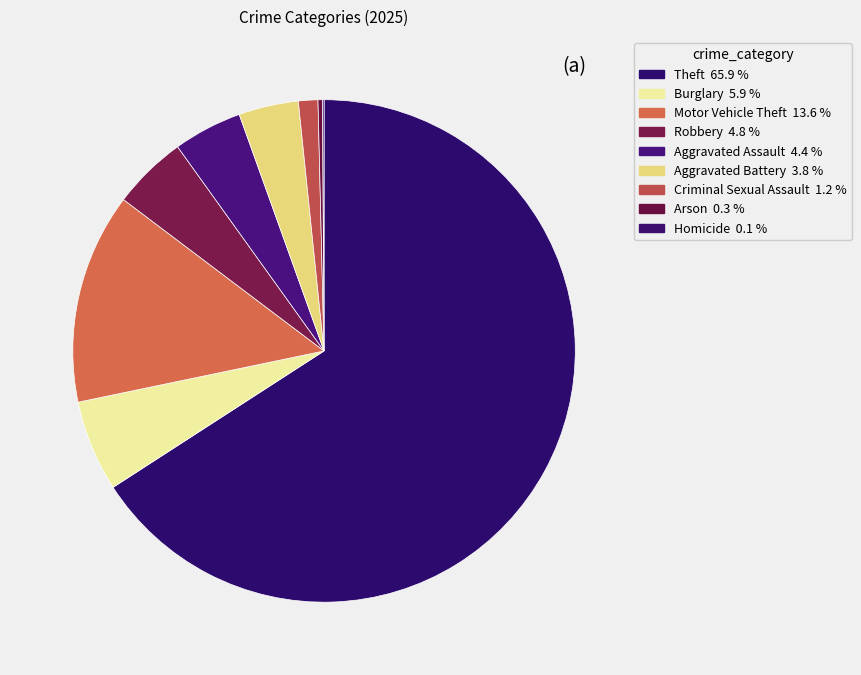

To the nearest percent, what is the difference between the largest and smallest slice percentages?

66%